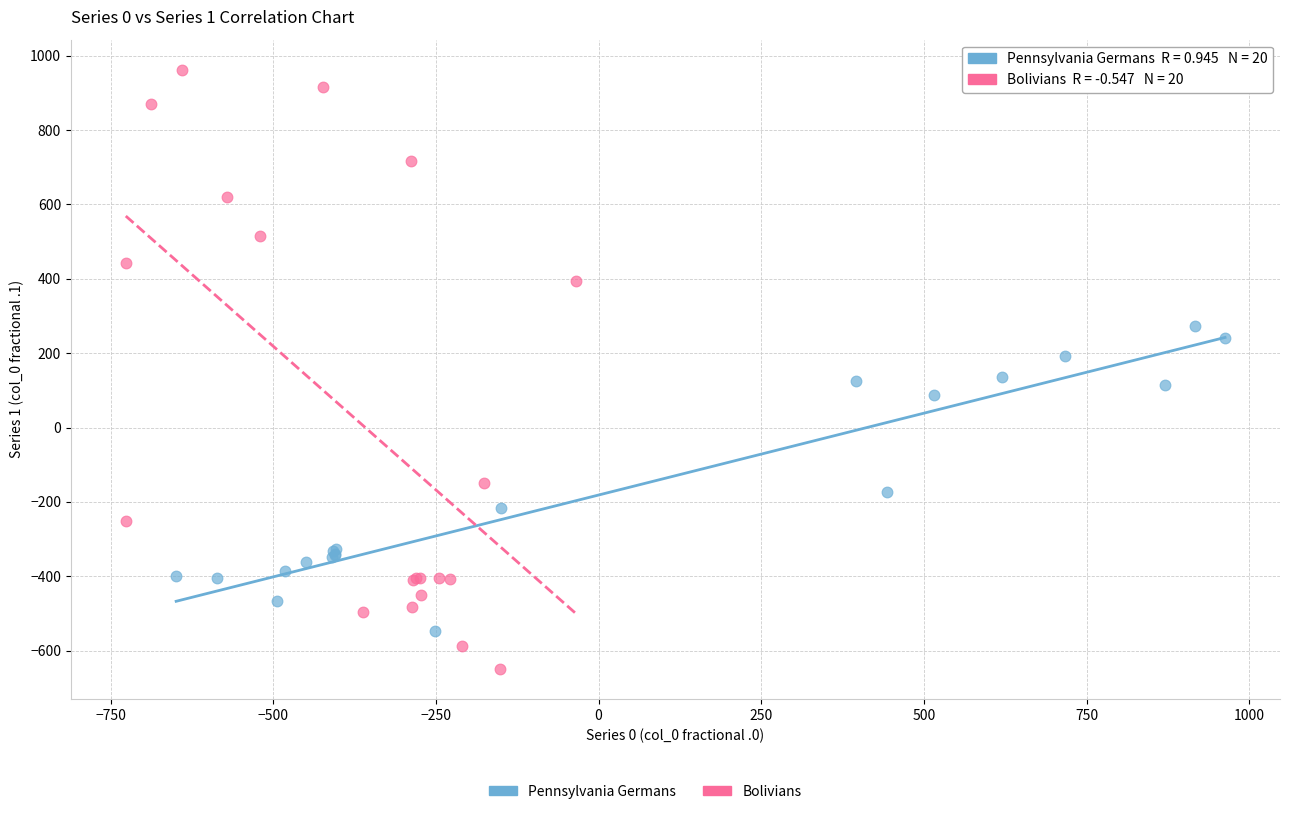

Which series contains the highest Y value?

Bolivians